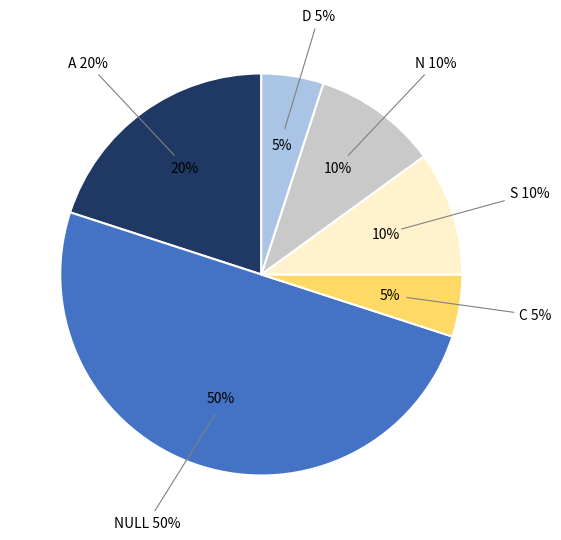

What is the ratio of the value at NULL to the value at C?

10.0